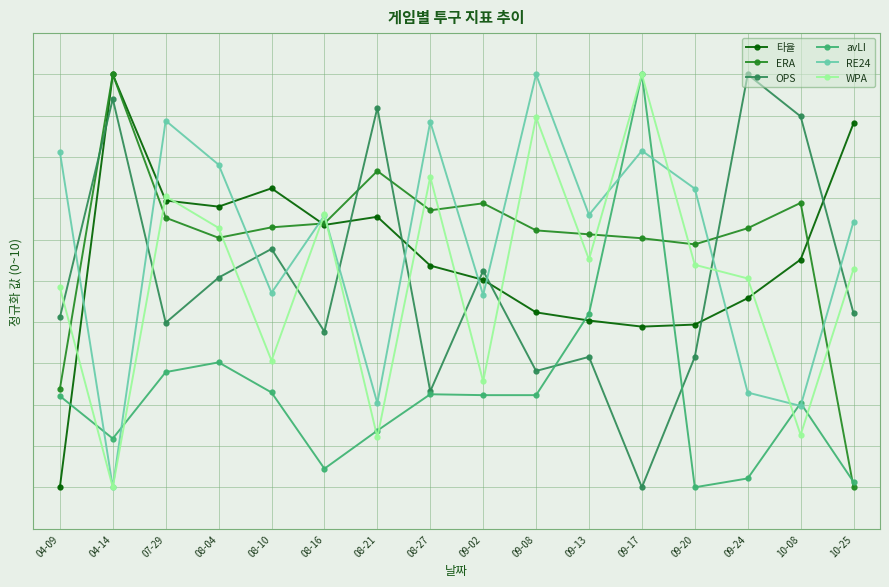

What is the label of the 1st point from the right?

10-25